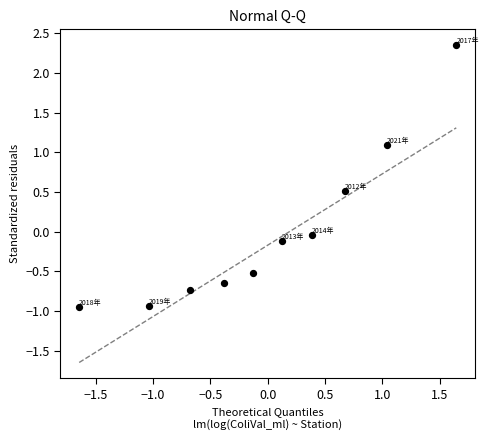

What is the range of X values (max minus min)?

3.3